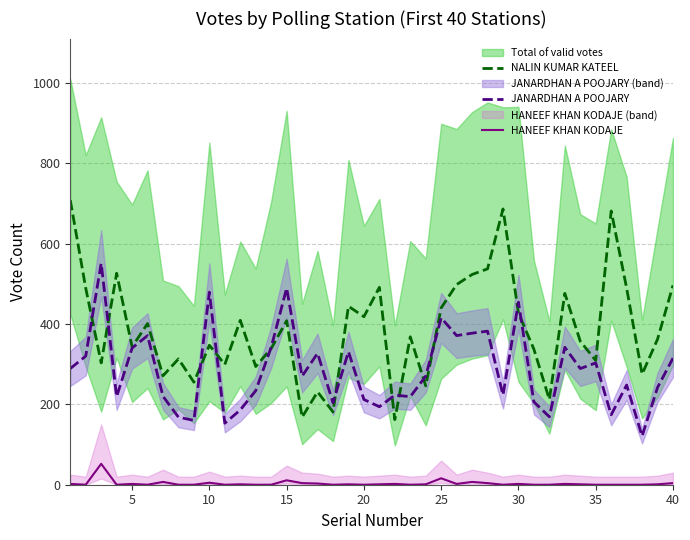

What is the sum of all HANEEF KHAN KODAJE values?

131